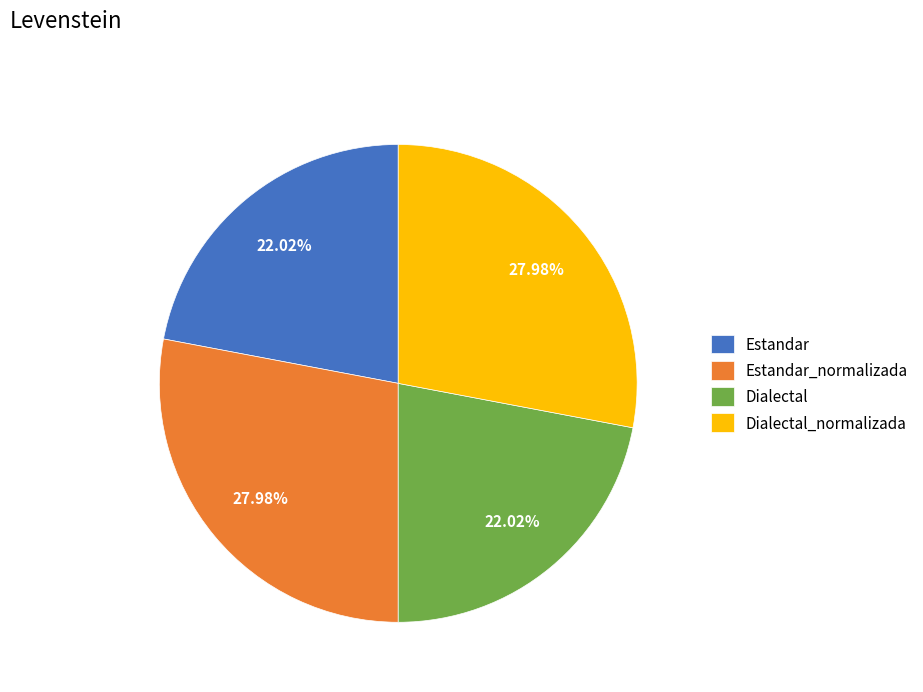

True or false: Dialectal accounts for 22% of the total.

True